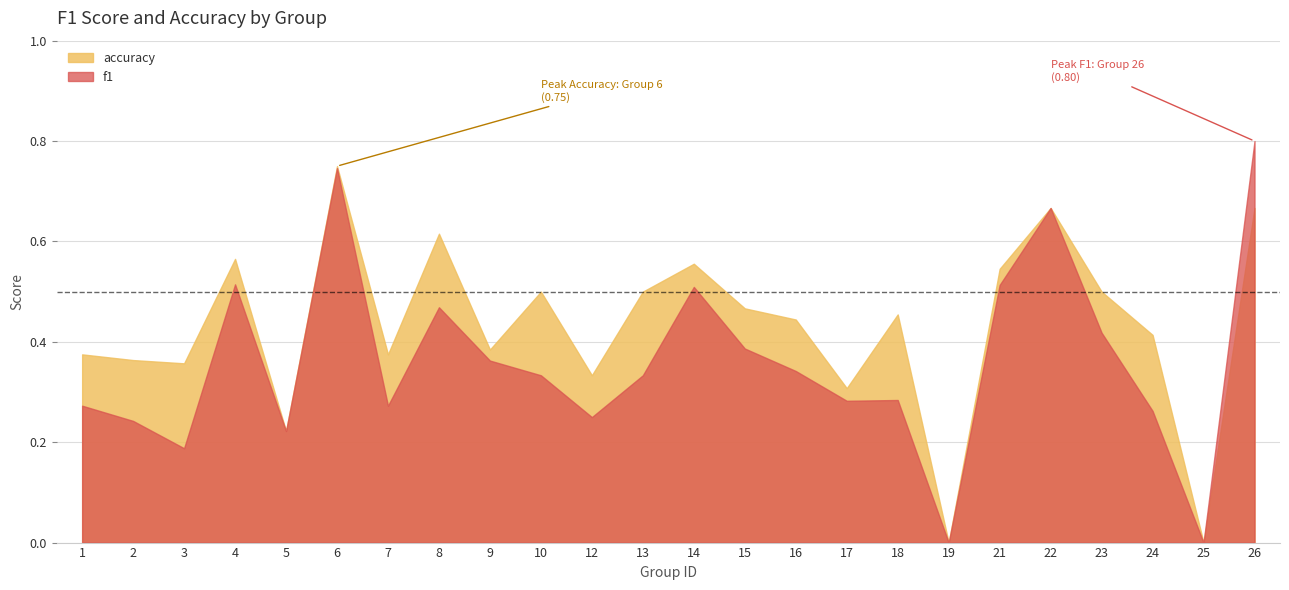

What is the maximum value for accuracy?

0.8